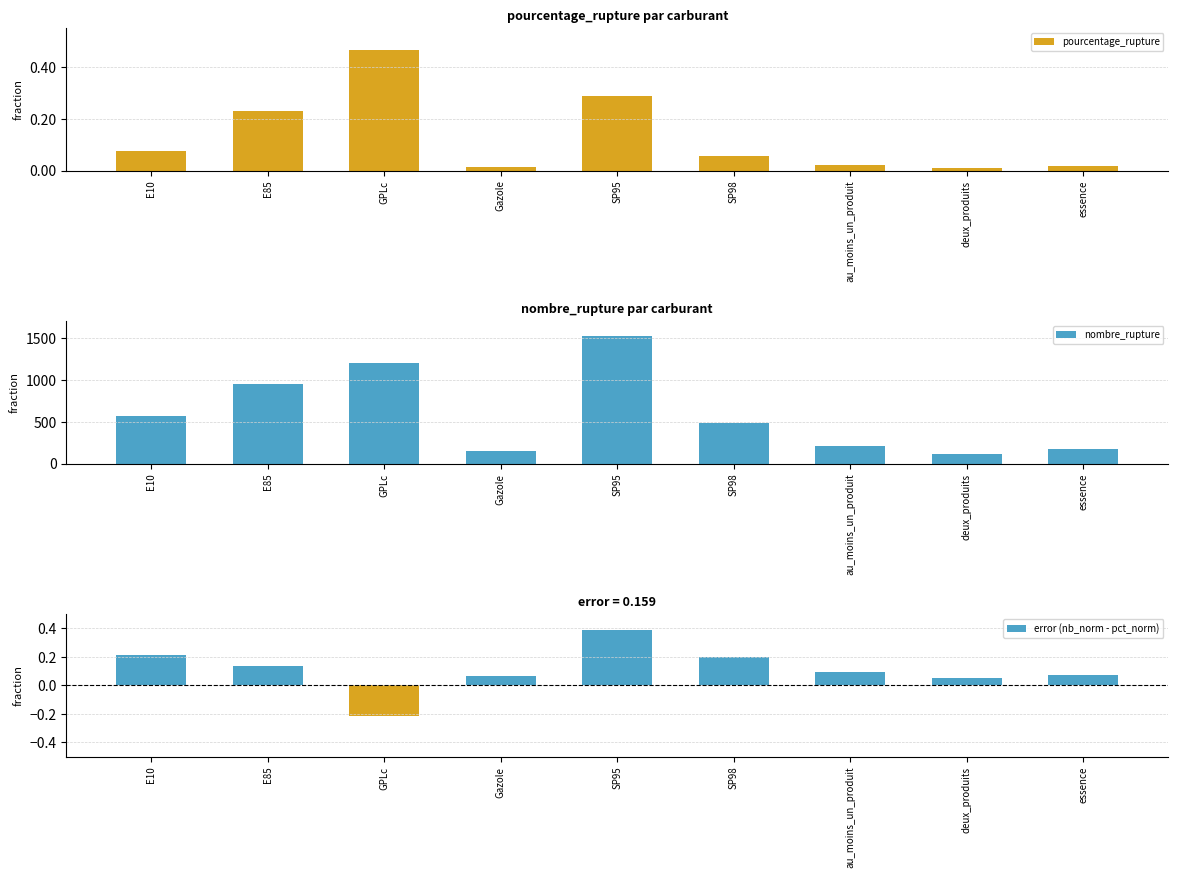

What is the greatest value displayed?

1523.0